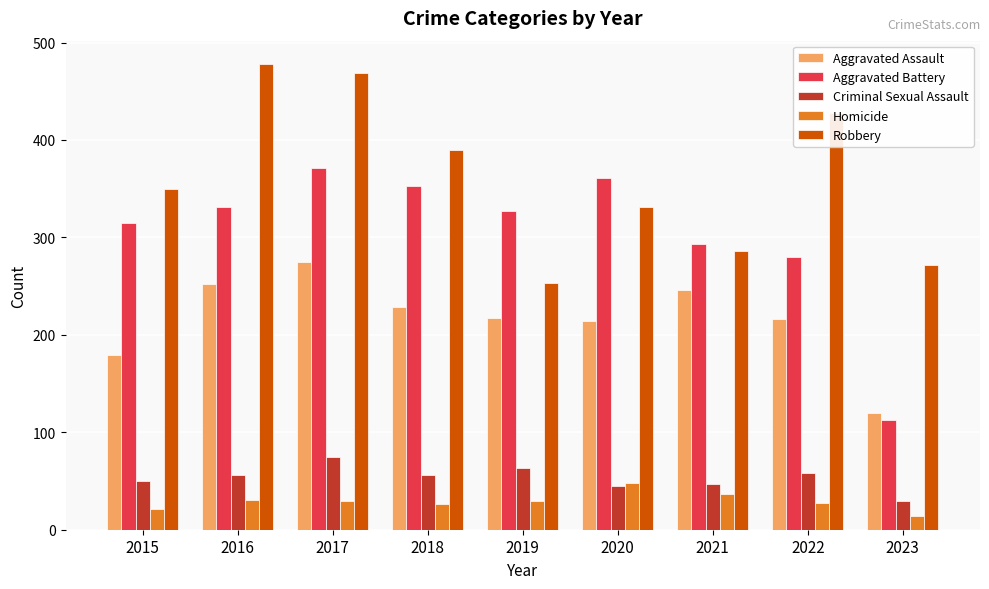

At which category is the sum across all series the highest?

2017